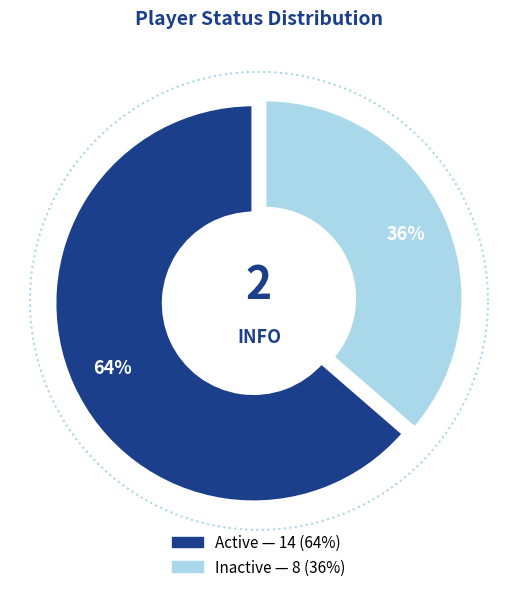

How much of the chart is everything except Inactive?

63.6%